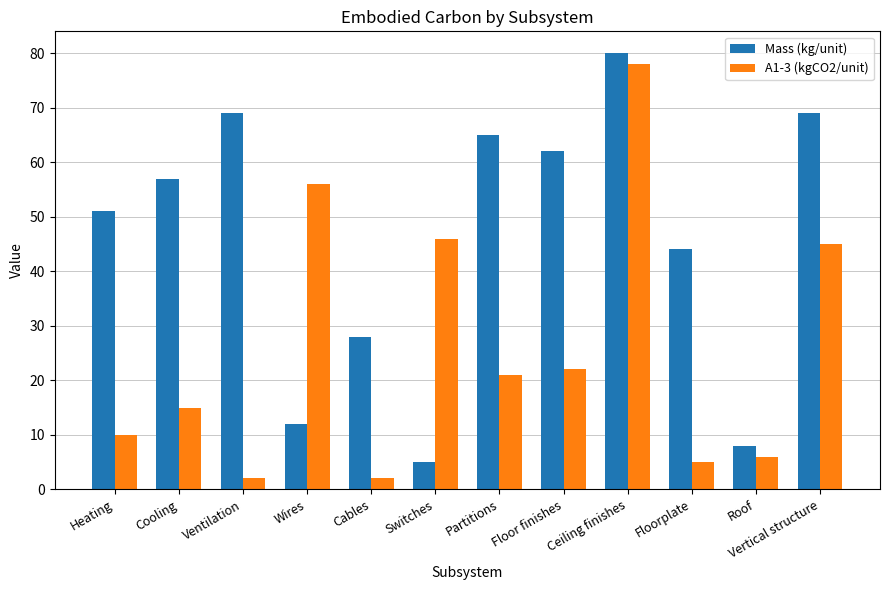

Where is Mass (kg/unit) nearest to the value 42?

Floorplate